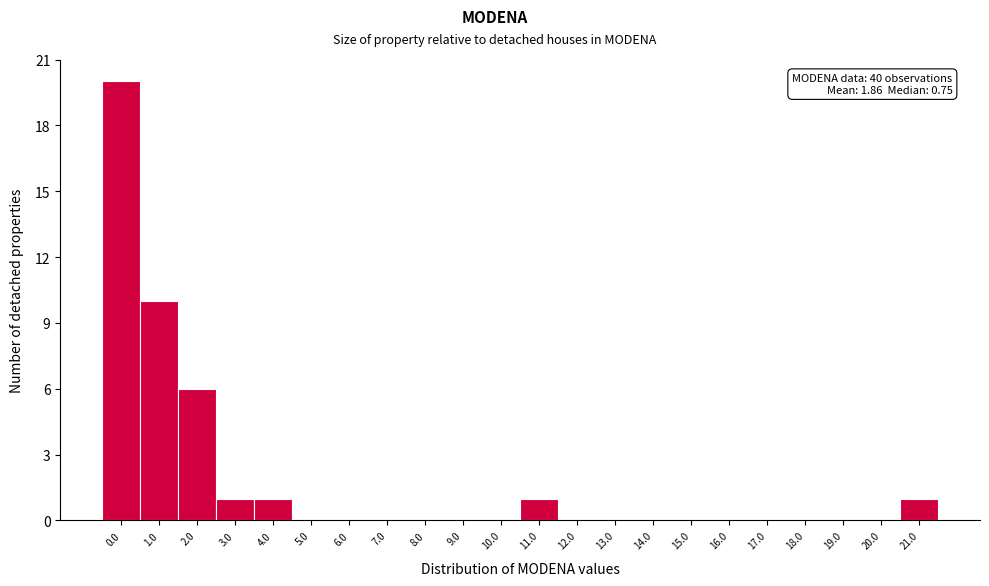

Reading left to right, extract all data points from this chart.

0.0=20	1.0=10	2.0=6	3.0=1	4.0=1	5.0=0	6.0=0	7.0=0	8.0=0	9.0=0	10.0=0	11.0=1	12.0=0	13.0=0	14.0=0	15.0=0	16.0=0	17.0=0	18.0=0	19.0=0	20.0=0	21.0=1